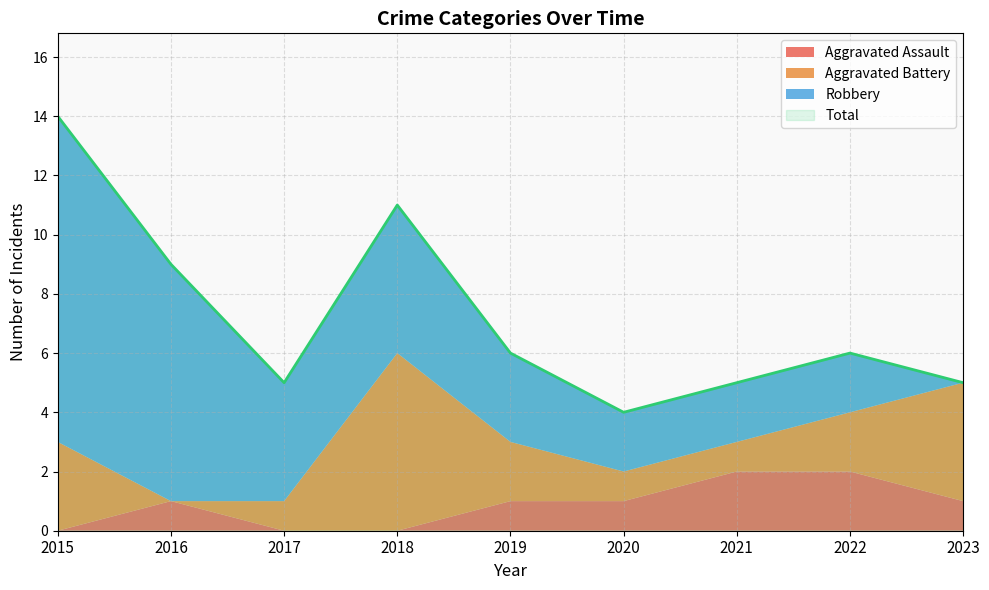

Where does the Aggravated Assault series first go above 1?

2021